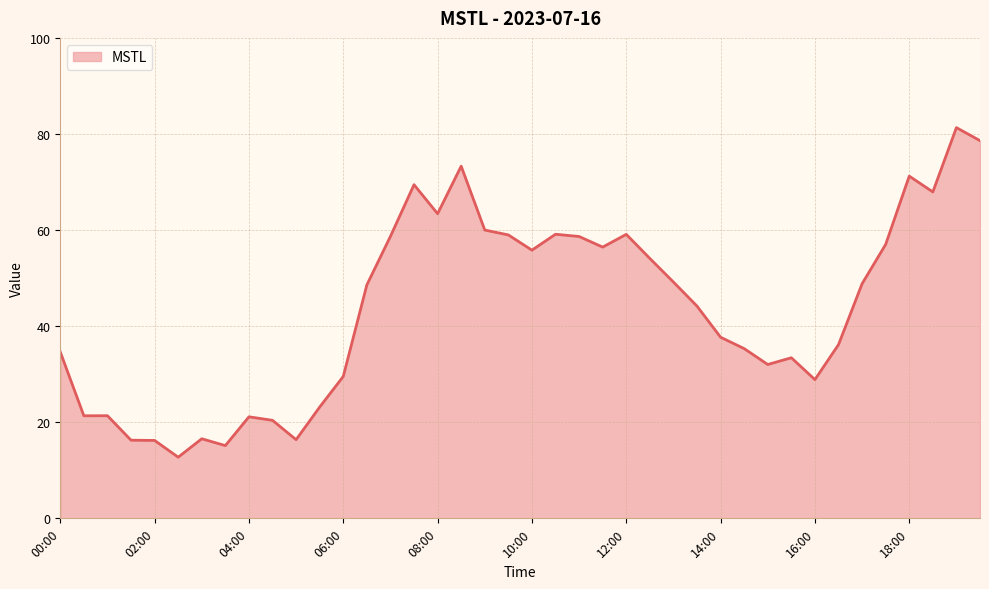

What is the maximum value shown in the chart?

81.3